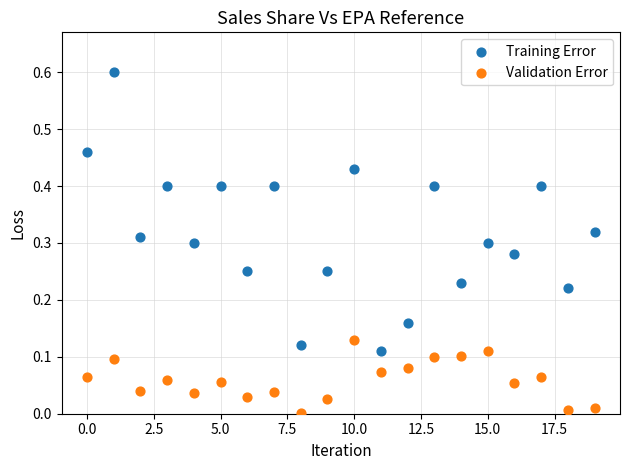

Across all data points, what is the range of Y values (max minus min)?

0.6